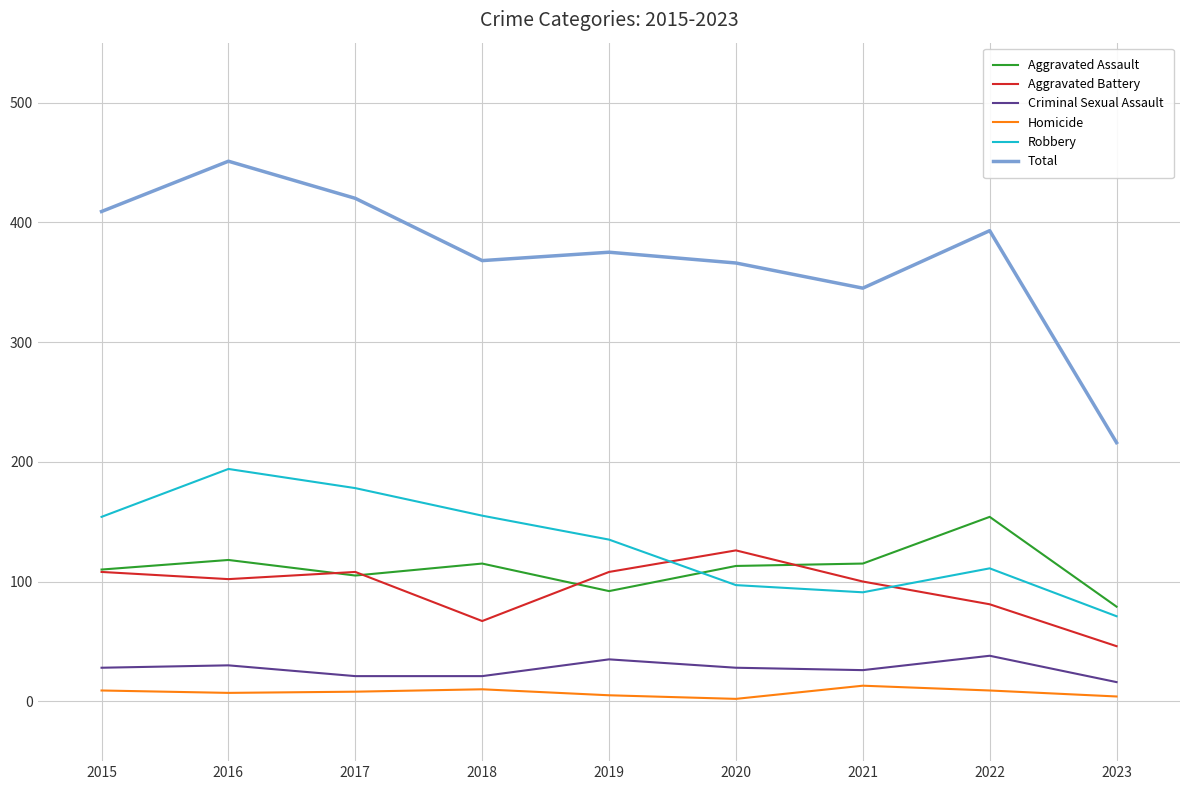

Rank the series by their maximum value, from highest to lowest.

Total, Robbery, Aggravated Assault, Aggravated Battery, Criminal Sexual Assault, Homicide